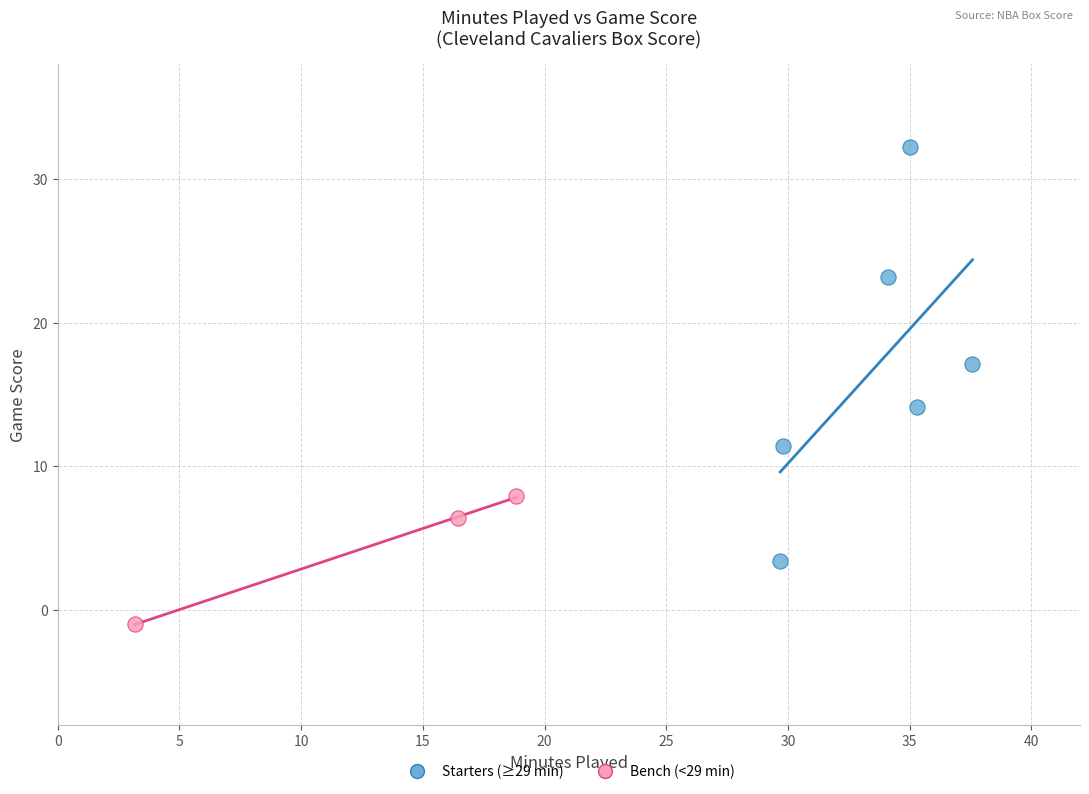

Which series contains the highest Y value?

Starters (≥29 min)